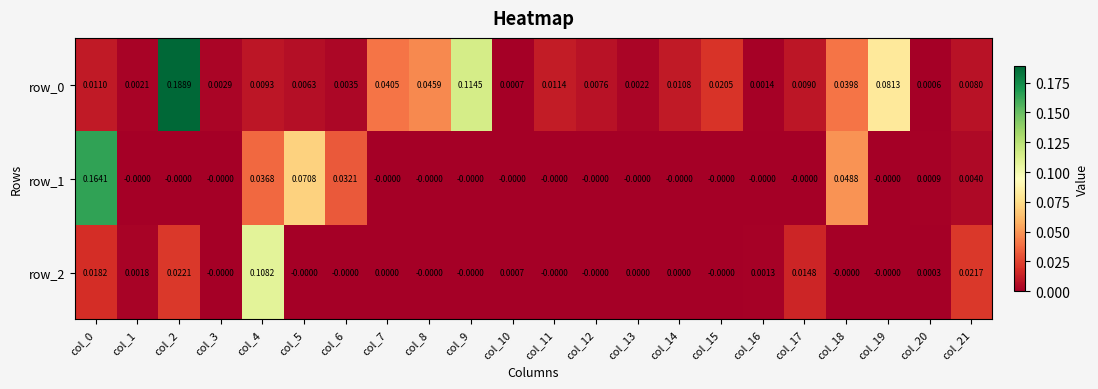

Which series has the largest total across all categories?

row_0